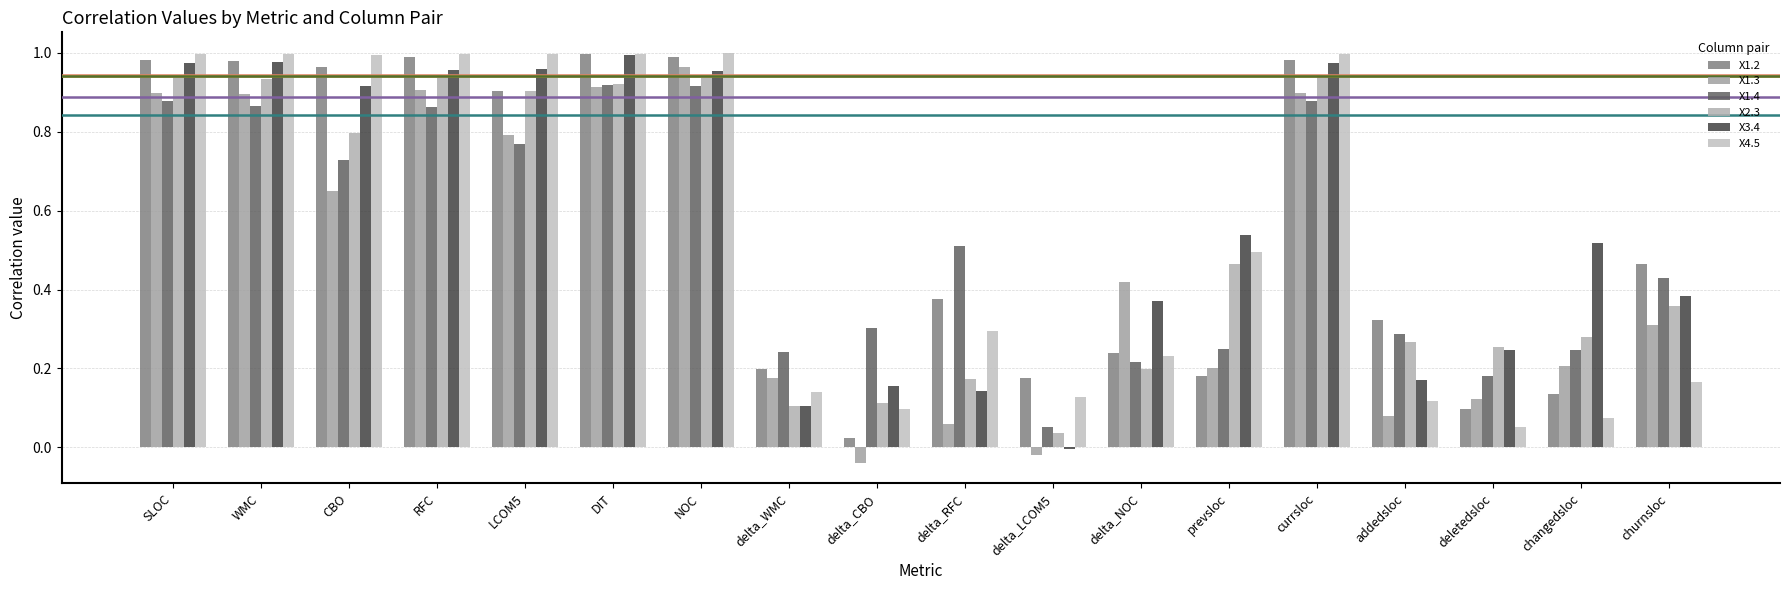

Is the value of X1.3 at DIT greater than the value of X3.4 at LCOM5?

No